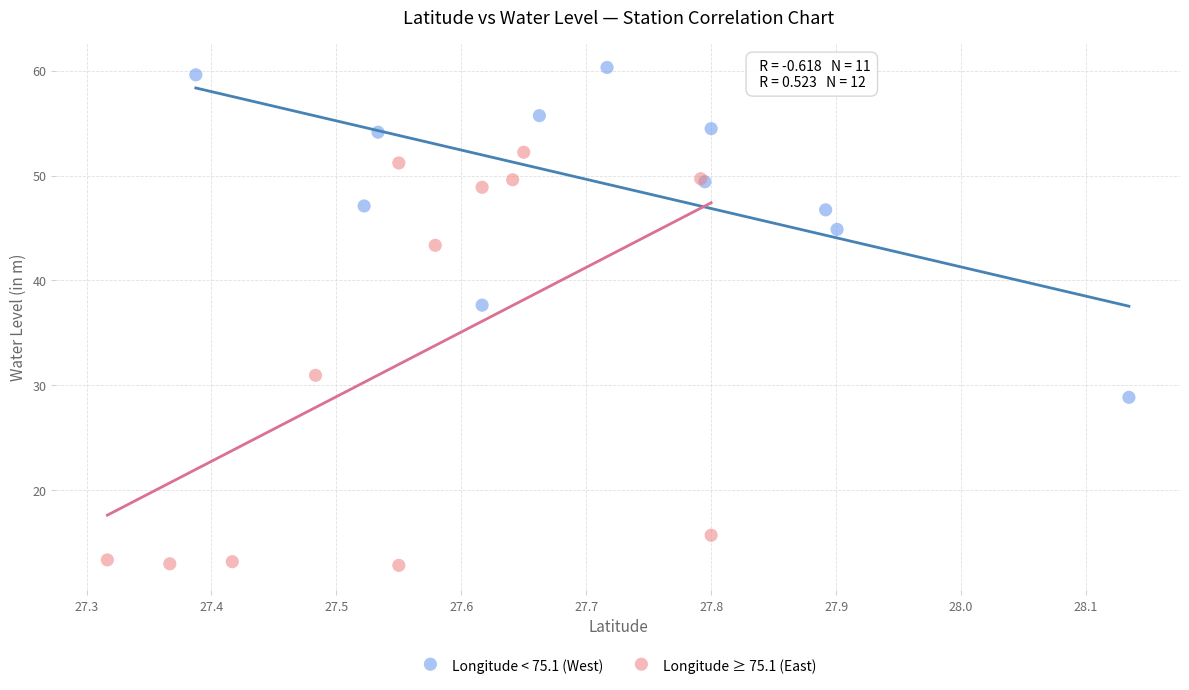

Which series has the largest Y range (max minus min)?

Longitude ≥ 75.1 (East)